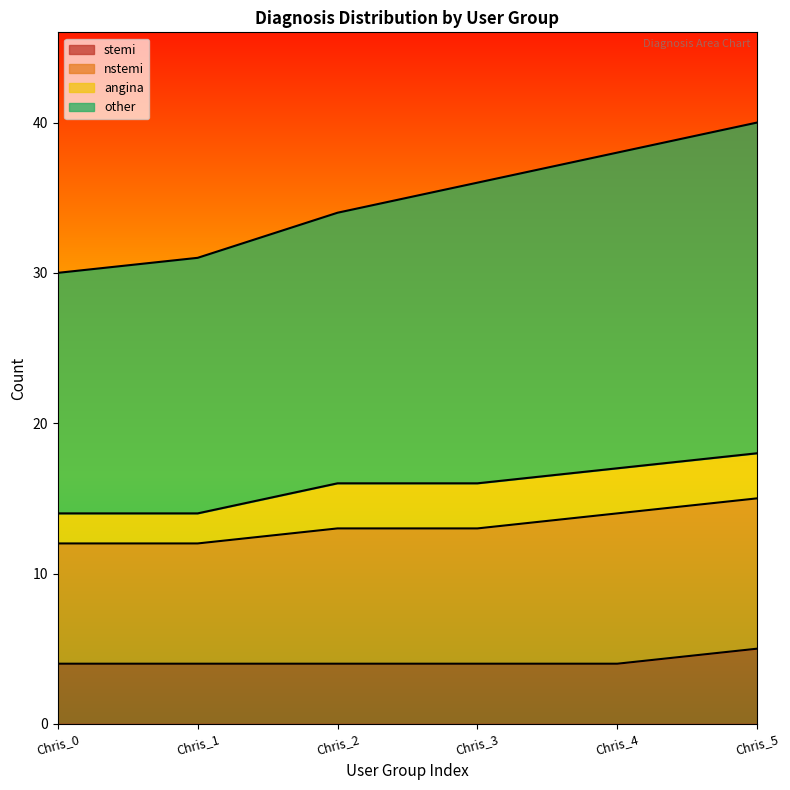

True or false: stemi has more than 1 interior local peaks.

False